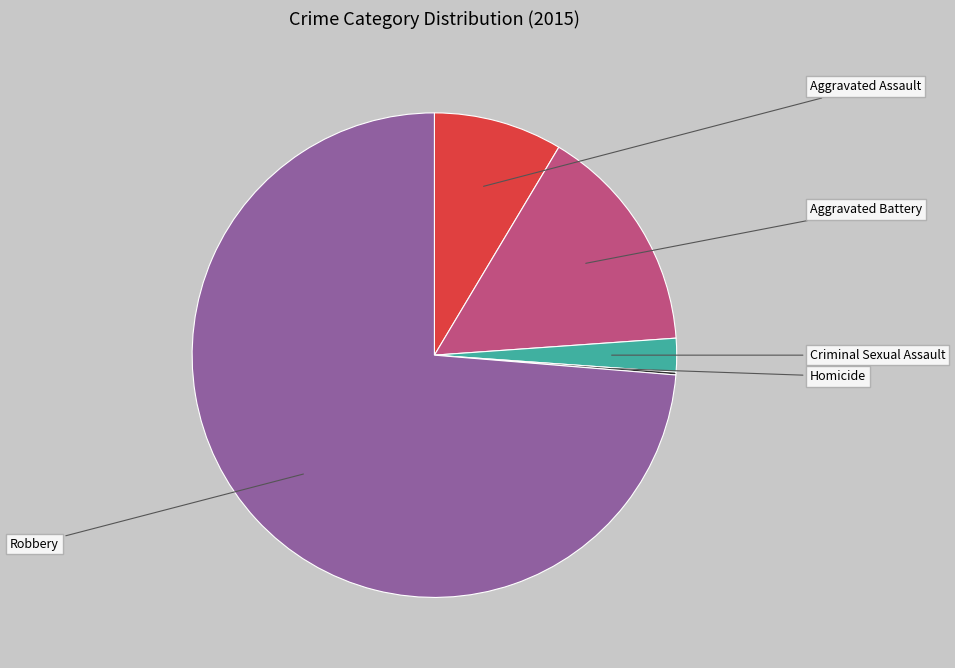

Does any single category account for the majority?

Yes